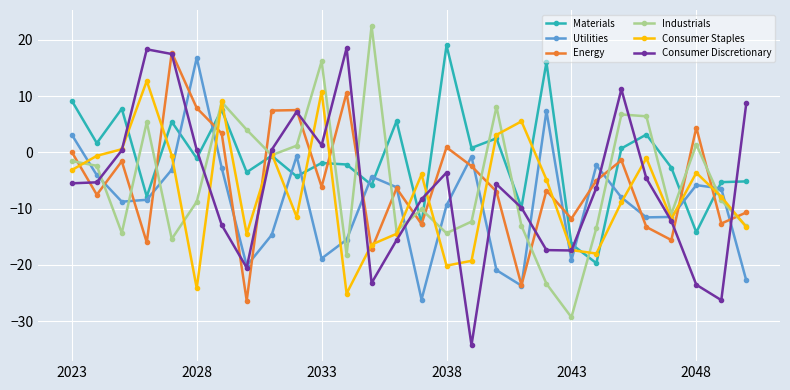

What is the value of the Utilities point at the 25th from the left?

-11.5